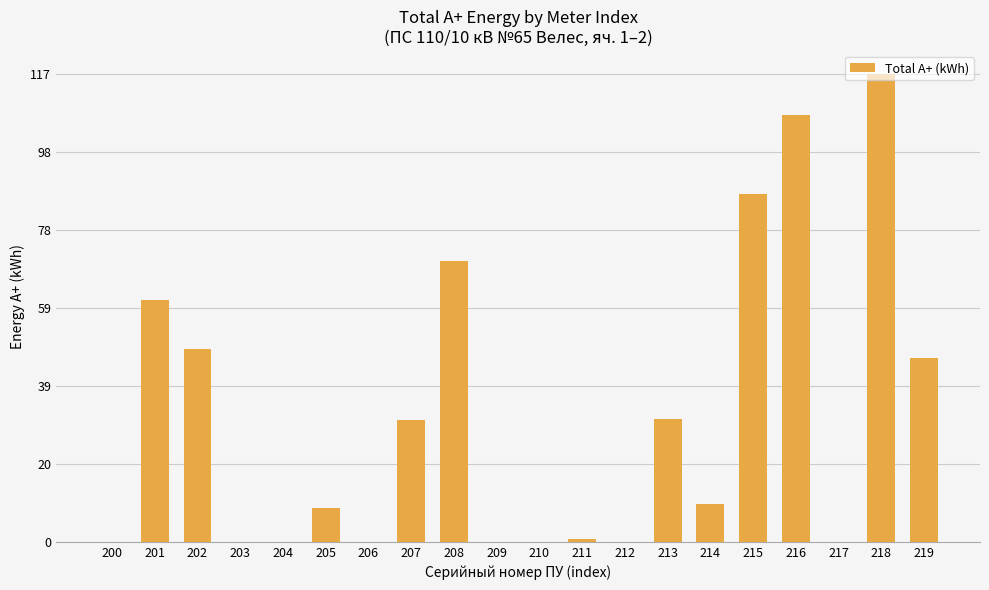

What is the greatest value displayed?

117.1